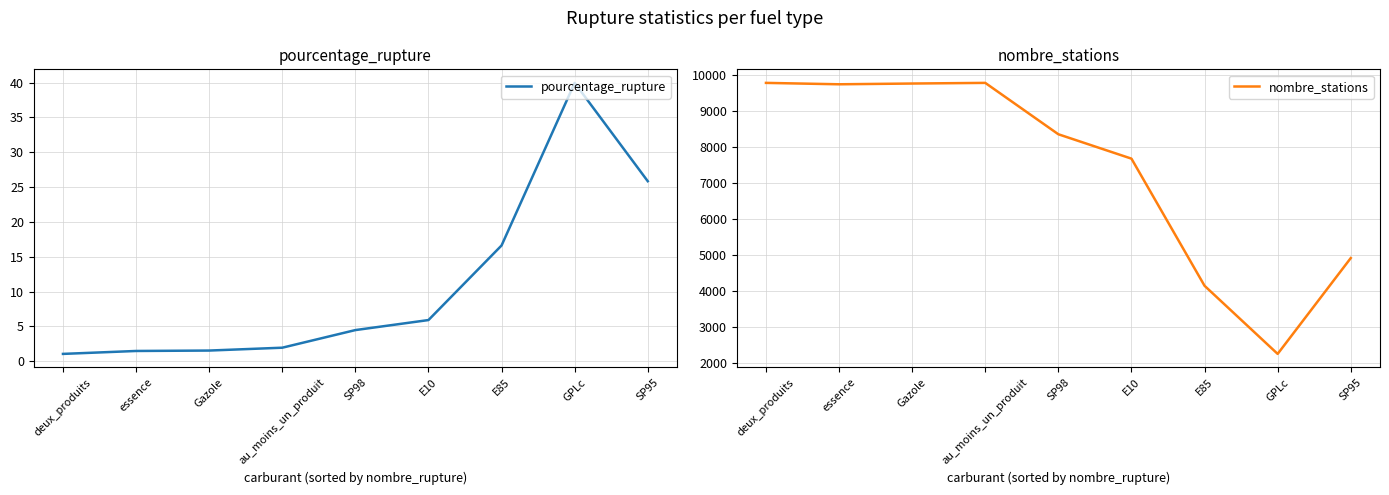

Reading right to left, list all the values displayed in this chart.

pourcentage_rupture: 25.8	40.0	16.6	5.9	4.5	1.9	1.5	1.5	1.0
nombre_stations: 4914.0	2245.0	4142.0	7683.0	8362.0	9793.0	9775.0	9754.0	9793.0